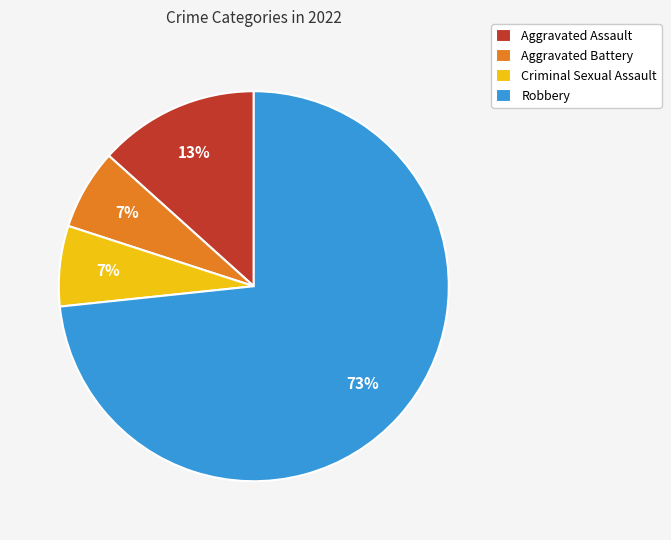

Is the sum of Criminal Sexual Assault and Aggravated Battery greater than half?

No